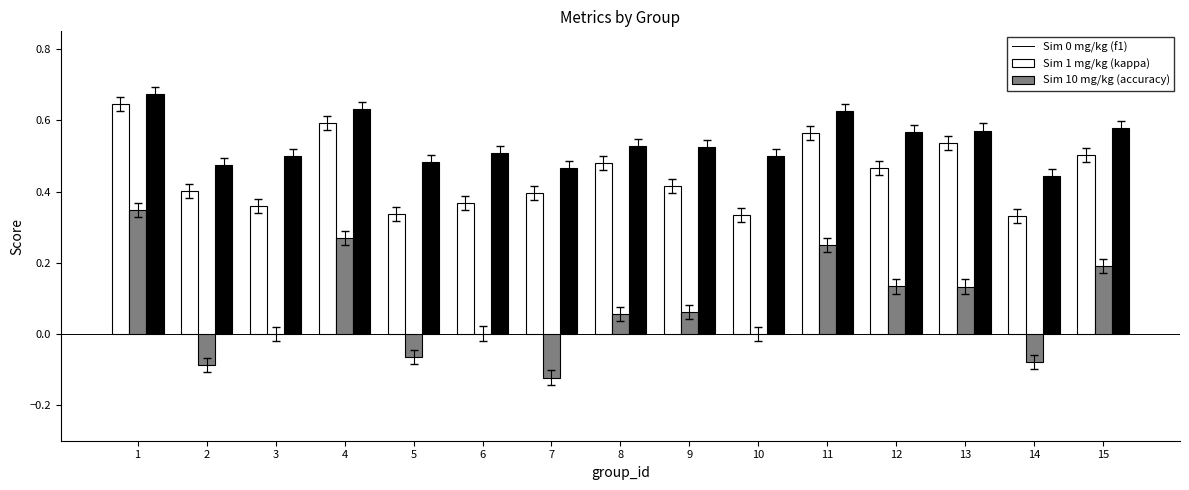

What is the total value across all series at 13?

1.2